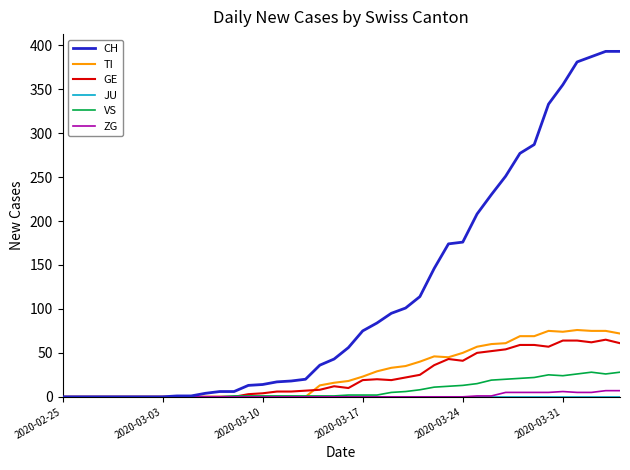

What is the average value of the GE series?

23